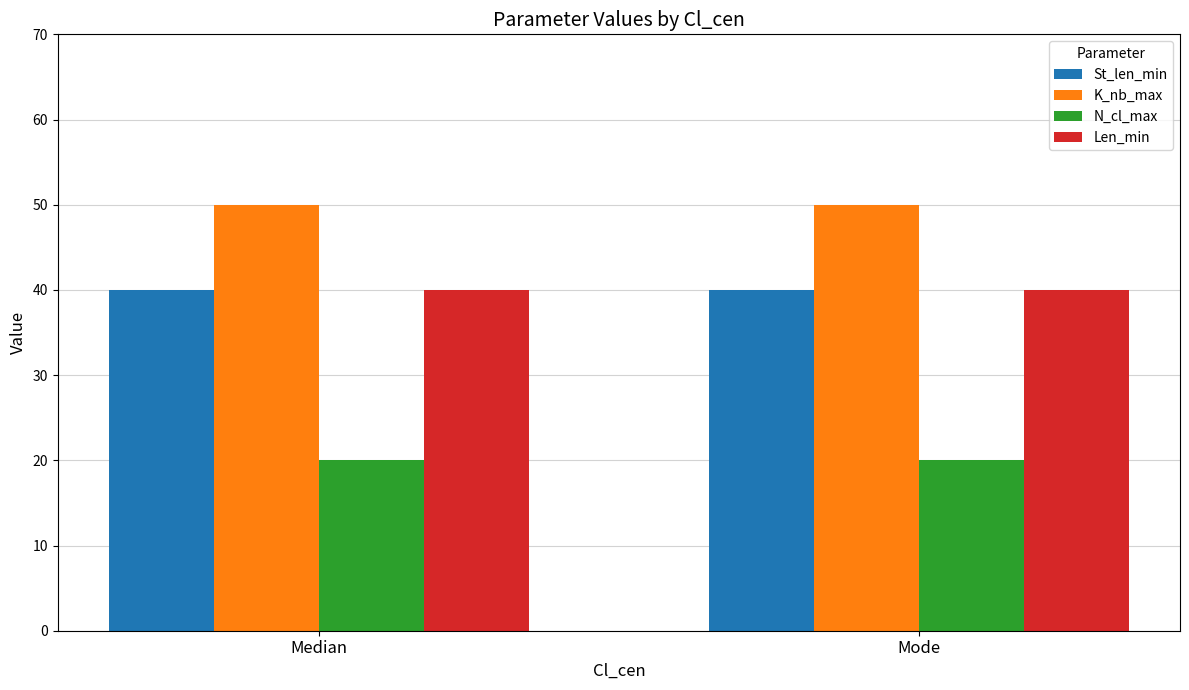

What is the maximum value shown in the chart?

50